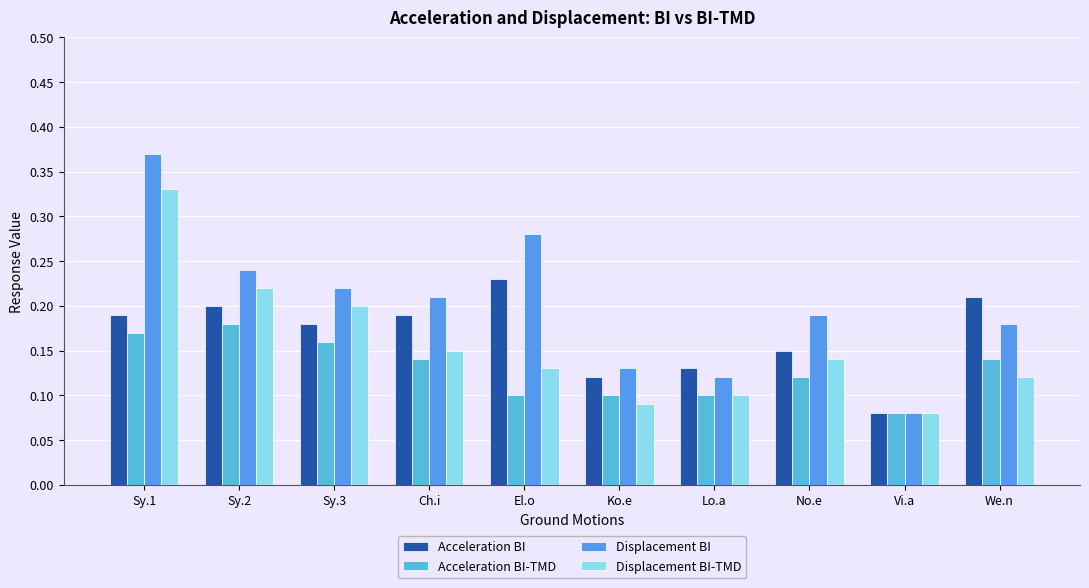

Count the number of categories in the chart.

10